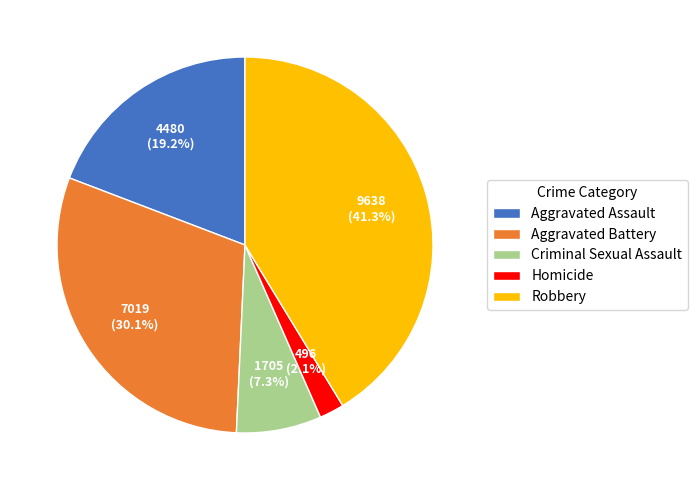

Rank the categories by value from highest to lowest.

Robbery, Aggravated Battery, Aggravated Assault, Criminal Sexual Assault, Homicide